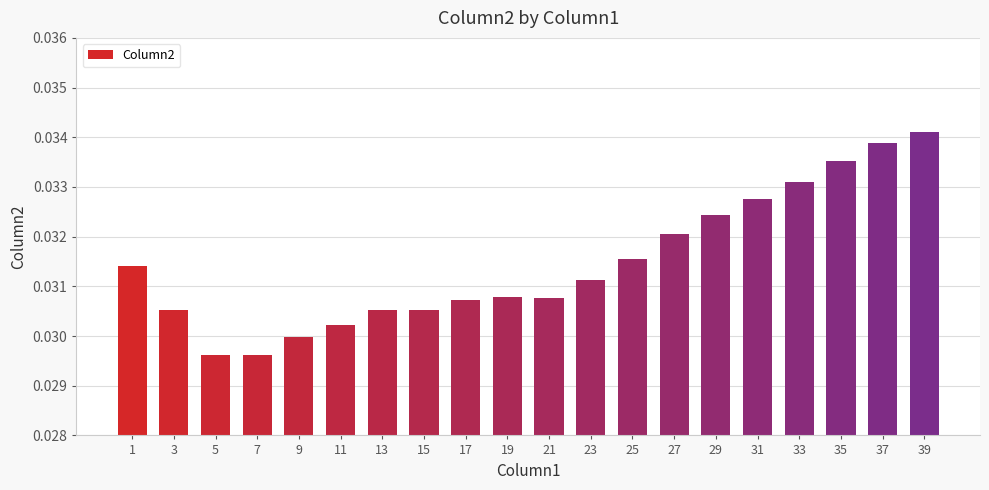

Which label corresponds to the largest value in the chart?

39